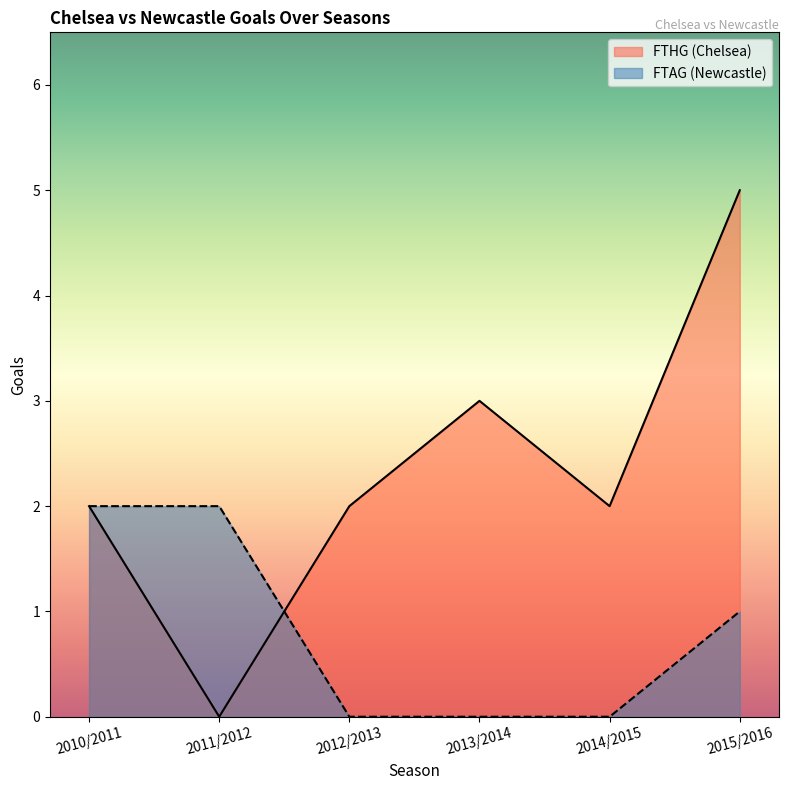

At which label does FTHG (Chelsea) first exceed 2?

2013/2014